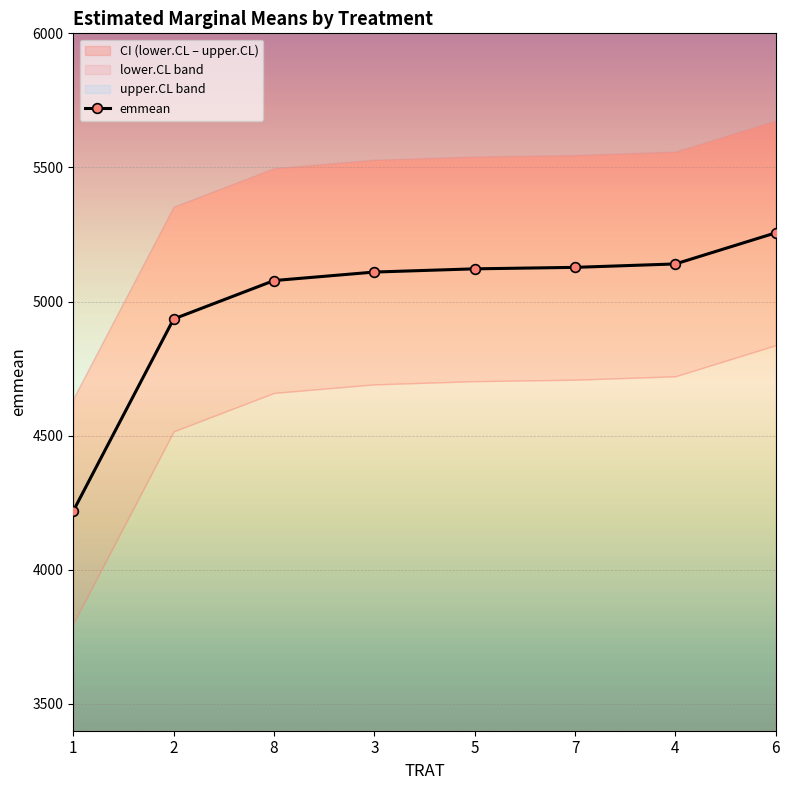

Rank the categories by value from highest to lowest.

6, 4, 7, 5, 3, 8, 2, 1